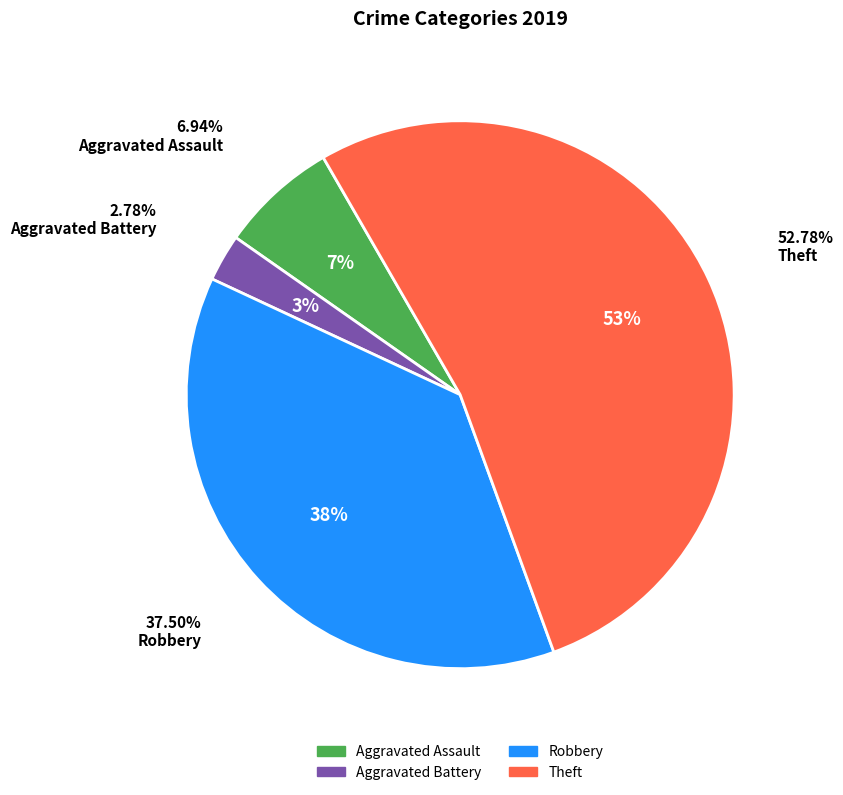

What portion of the pie excludes Robbery?

62.5%